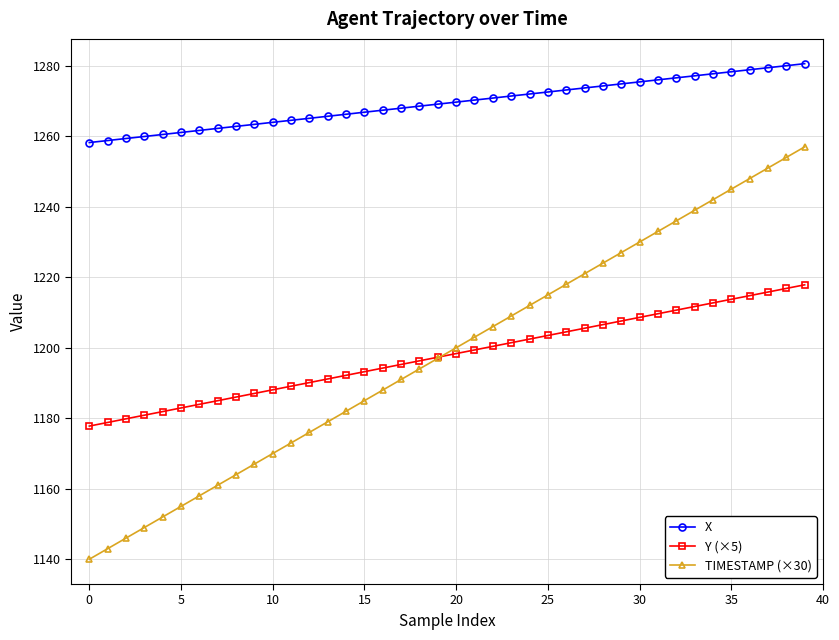

What is the difference between the maximum and minimum values in the TIMESTAMP (×30) series?

117.0